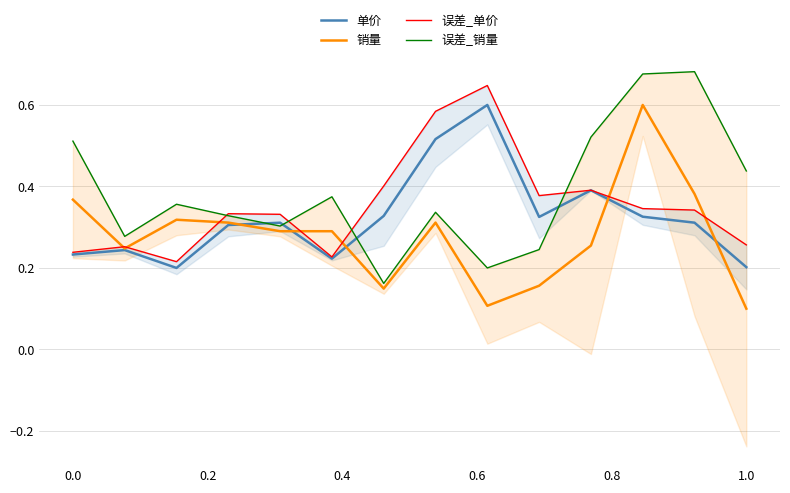

The value of 单价 at 1.0 is 0.2. True or false?

True